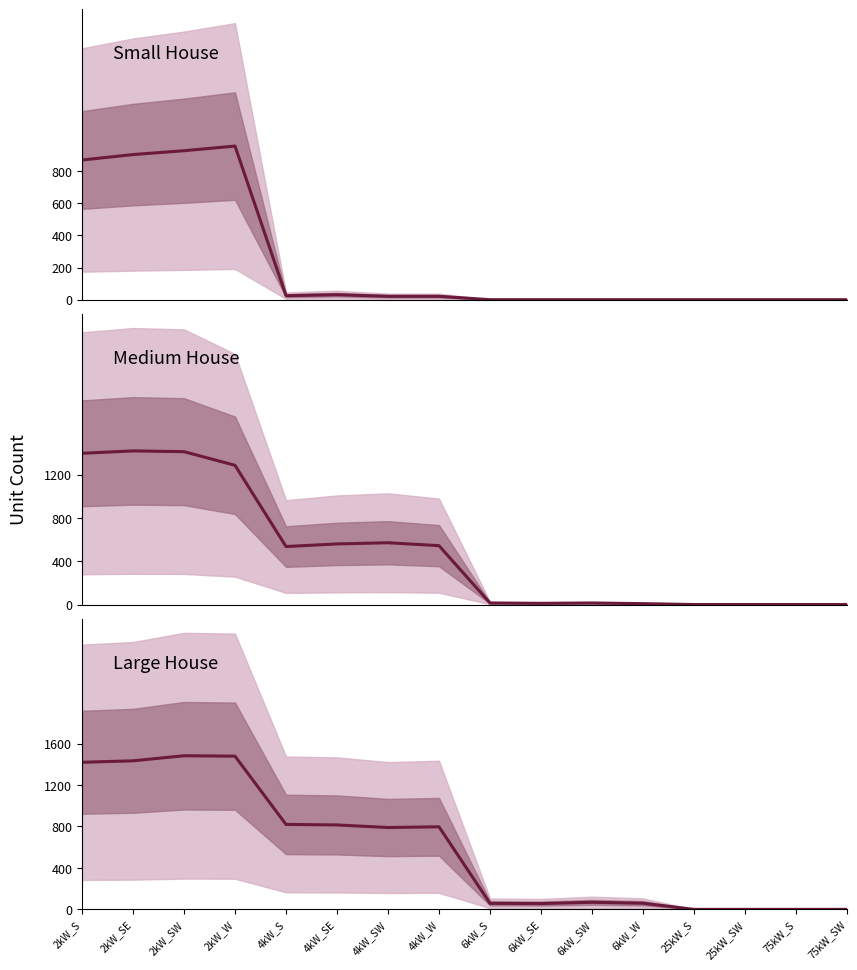

How many series are shown in this chart?

3